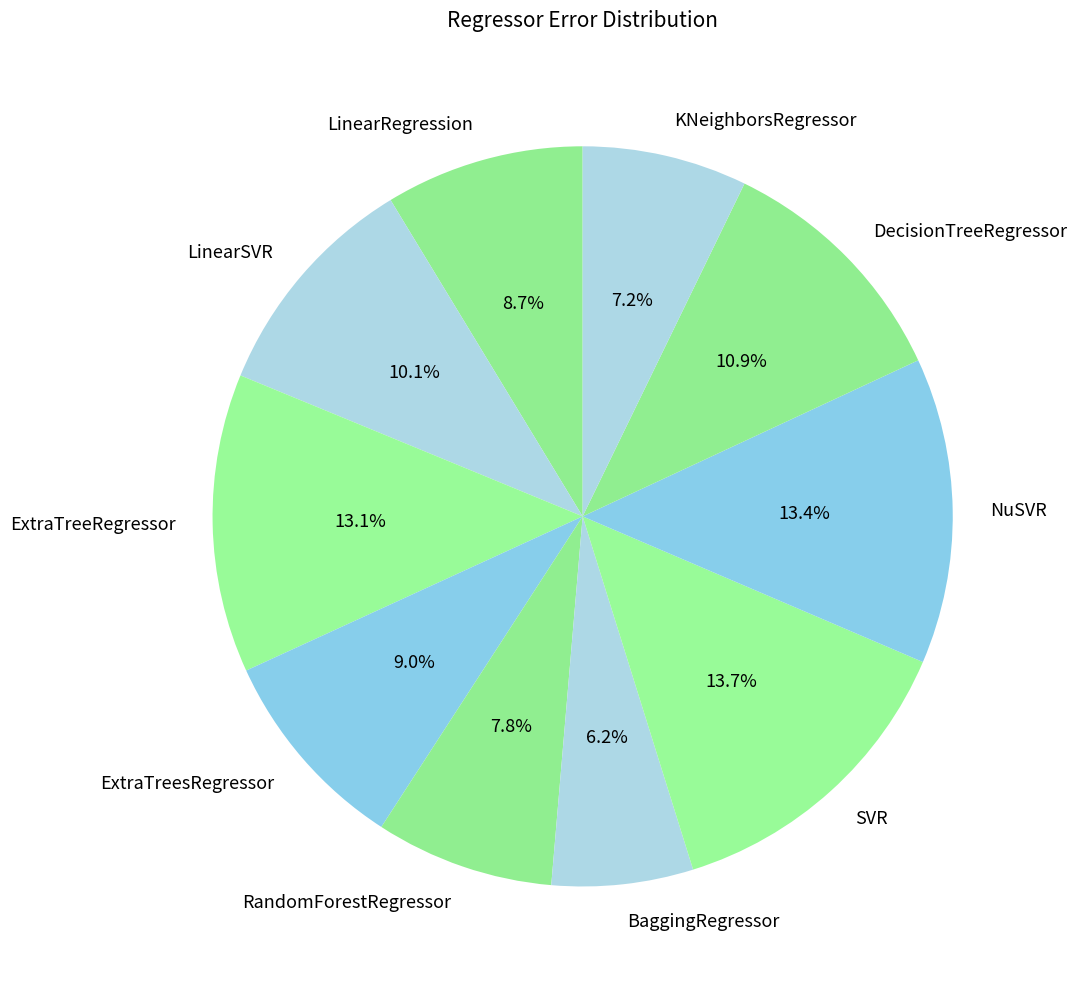

Does LinearRegression represent more than half of the total?

No